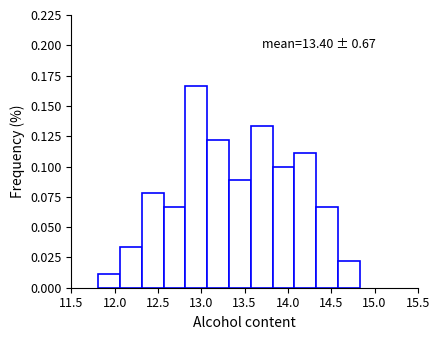

Which range on the x-axis has the tallest bar?

12.80 to 13.05